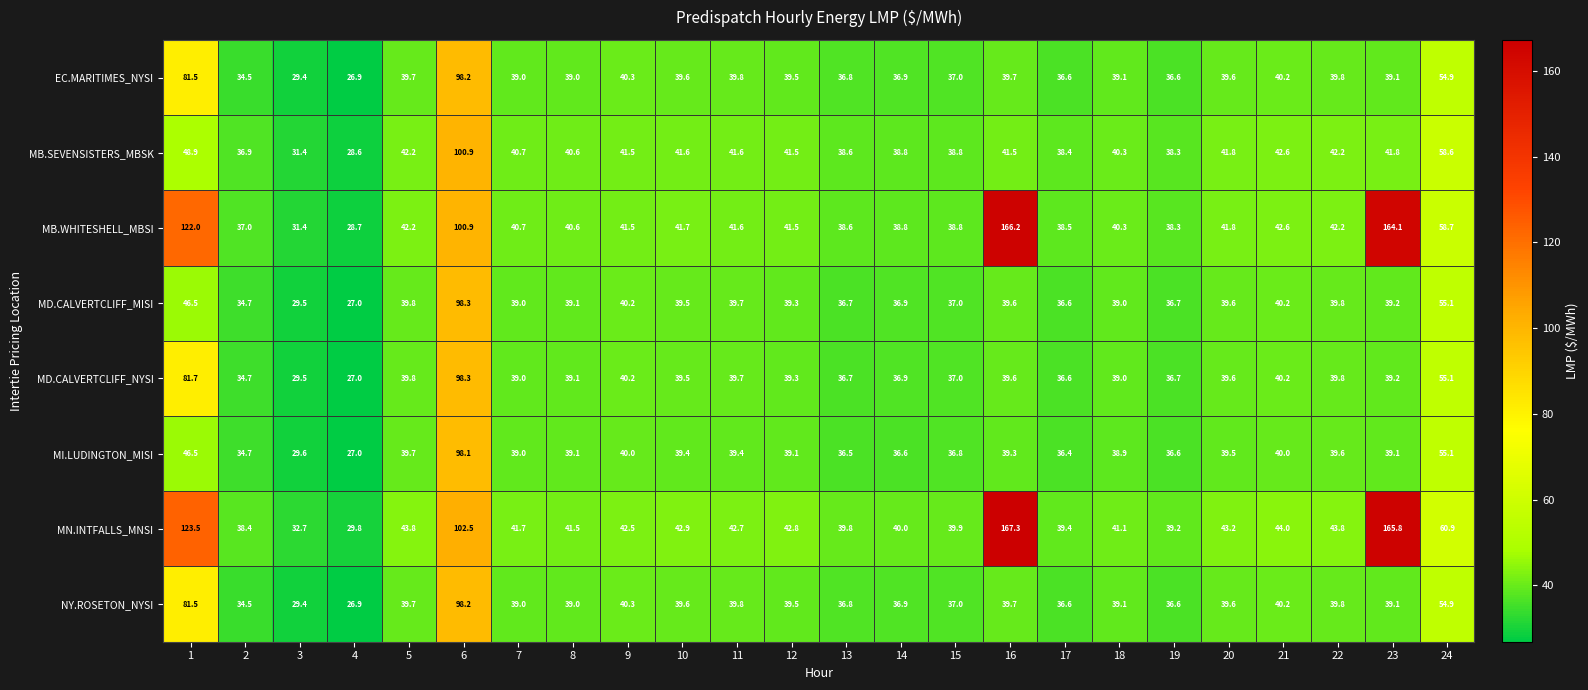

At which category is the sum across all series the highest?

6